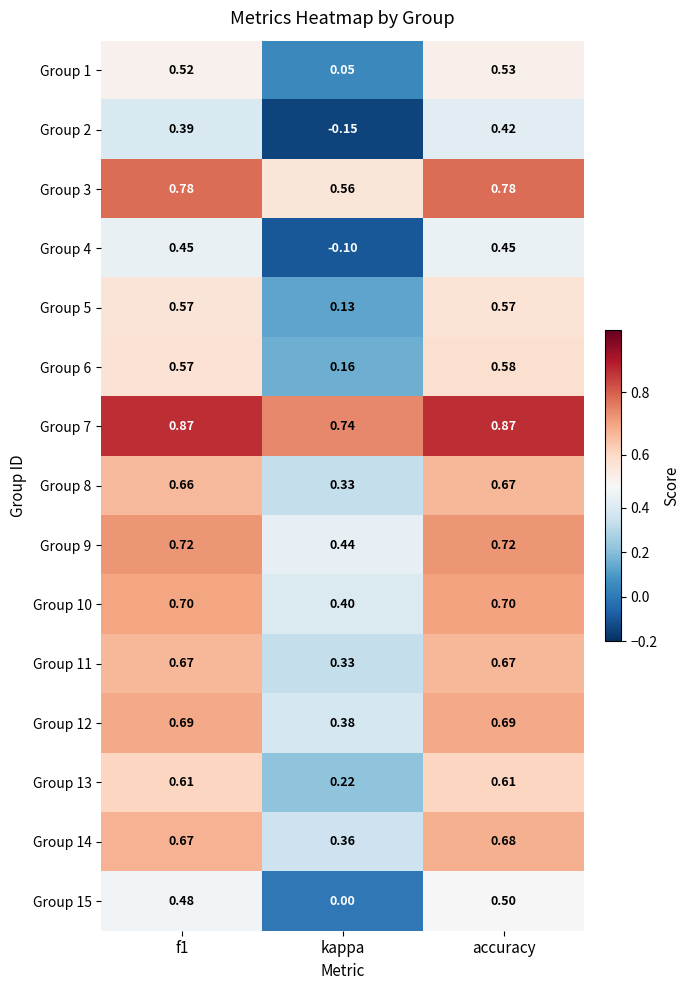

Is the value of Group 11 at accuracy greater than the value of Group 4 at kappa?

Yes